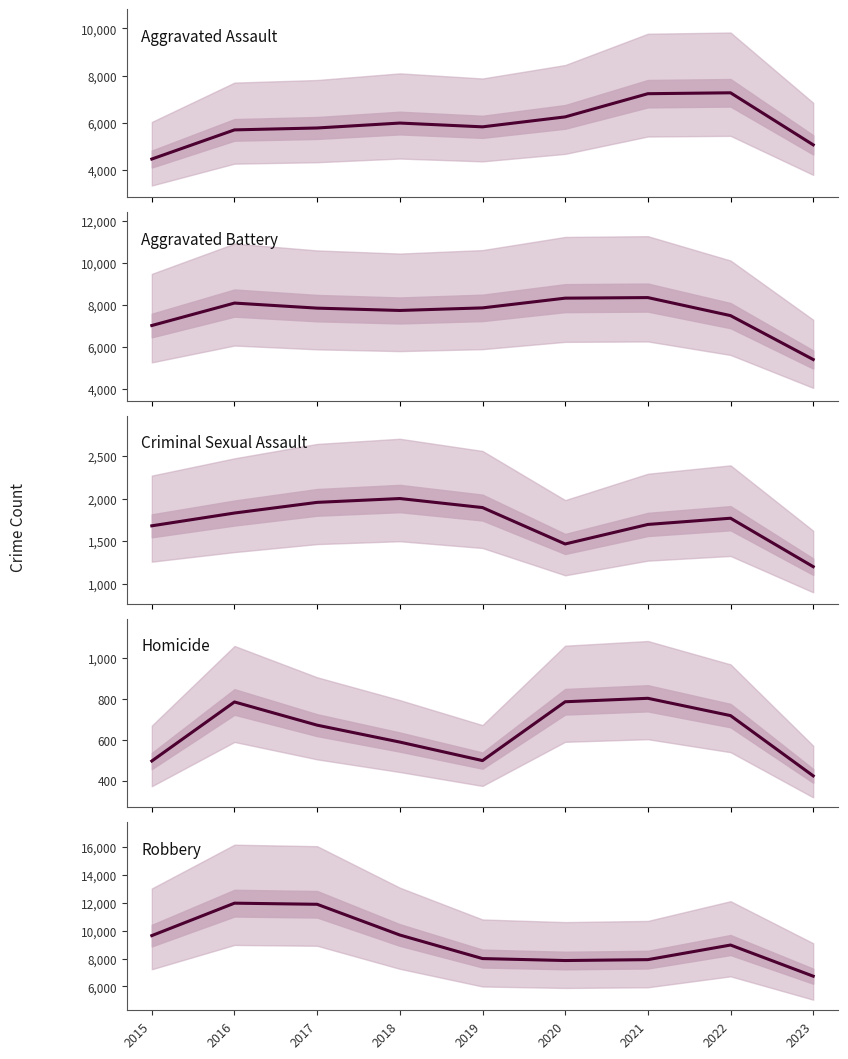

What is the average value of the Robbery series?

9181